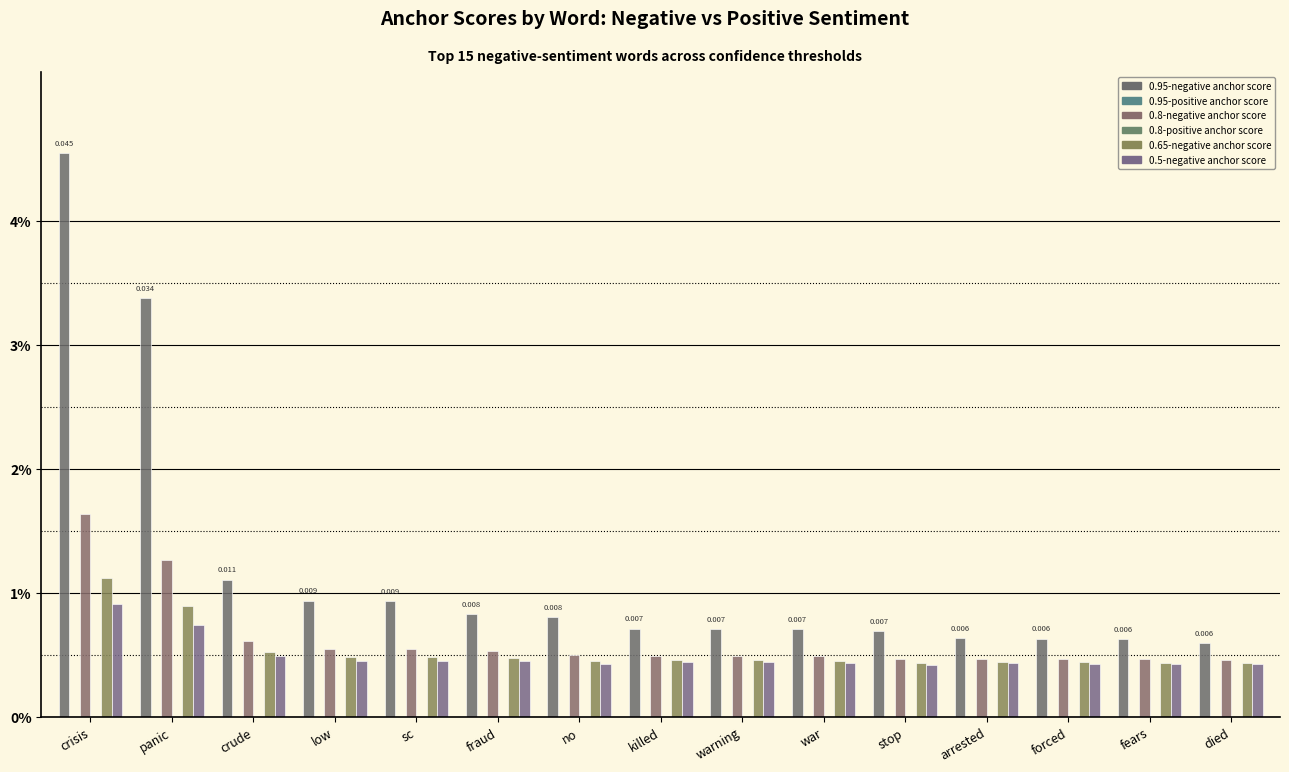

At which category is the sum across all series the highest?

crisis